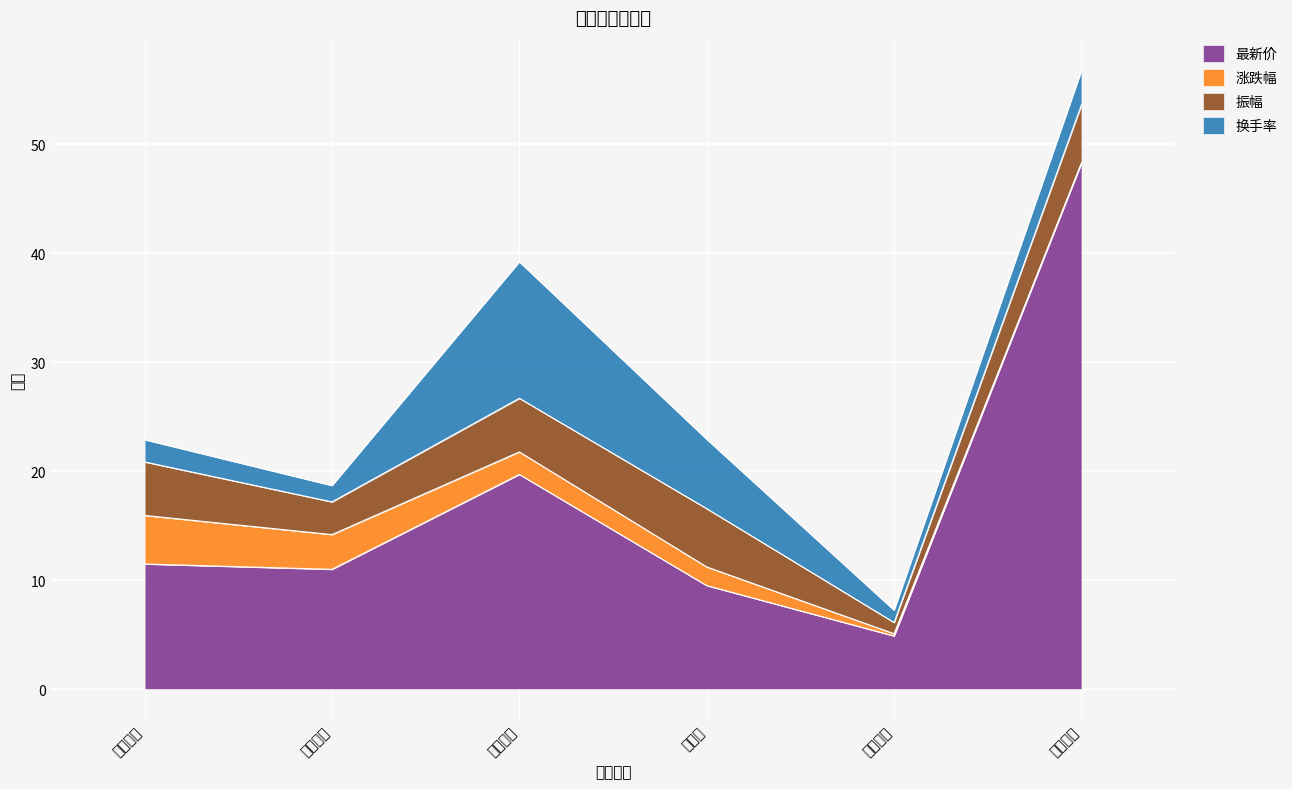

Which category has the lowest value across all series?

伟创电气